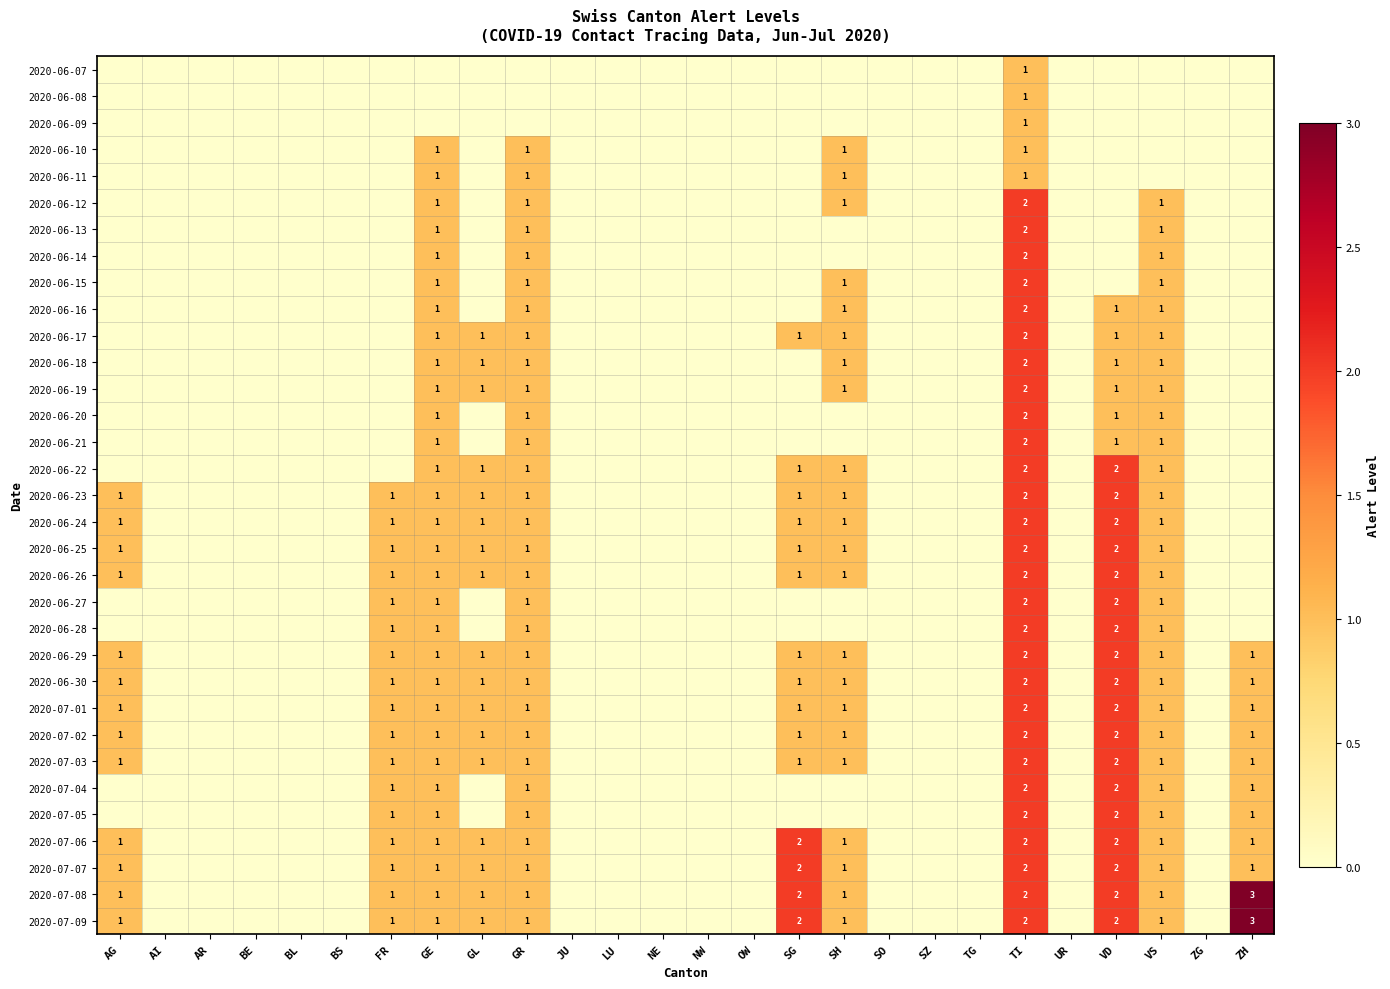

The 2020-07-06 series shows 2 at TI. True or false?

True